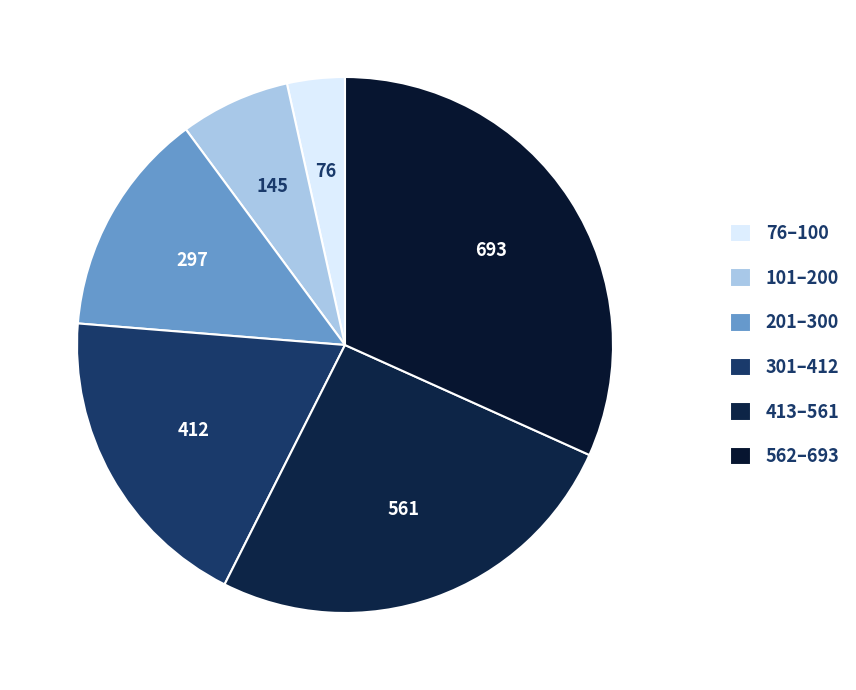

Is there any slice that represents more than half of the pie?

No